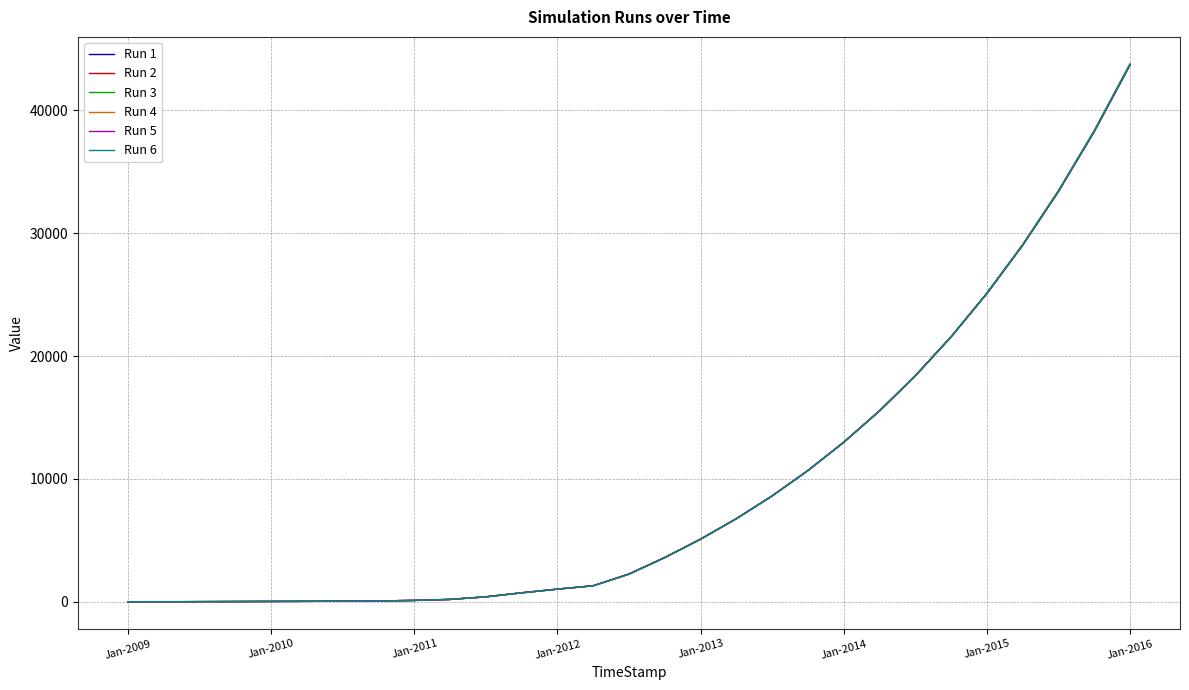

Which series has the widest spread of values?

Run 3